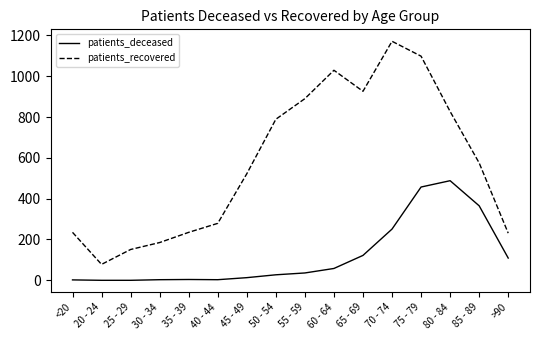

In patients_recovered, how many points are lower than both neighbors (excluding endpoints)?

2